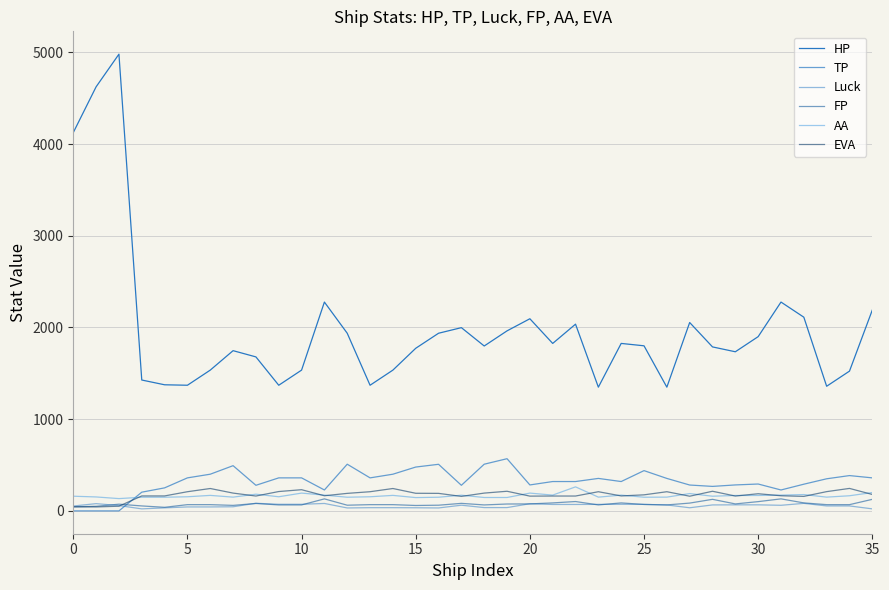

Is this an area chart (filled region under the line)?

No